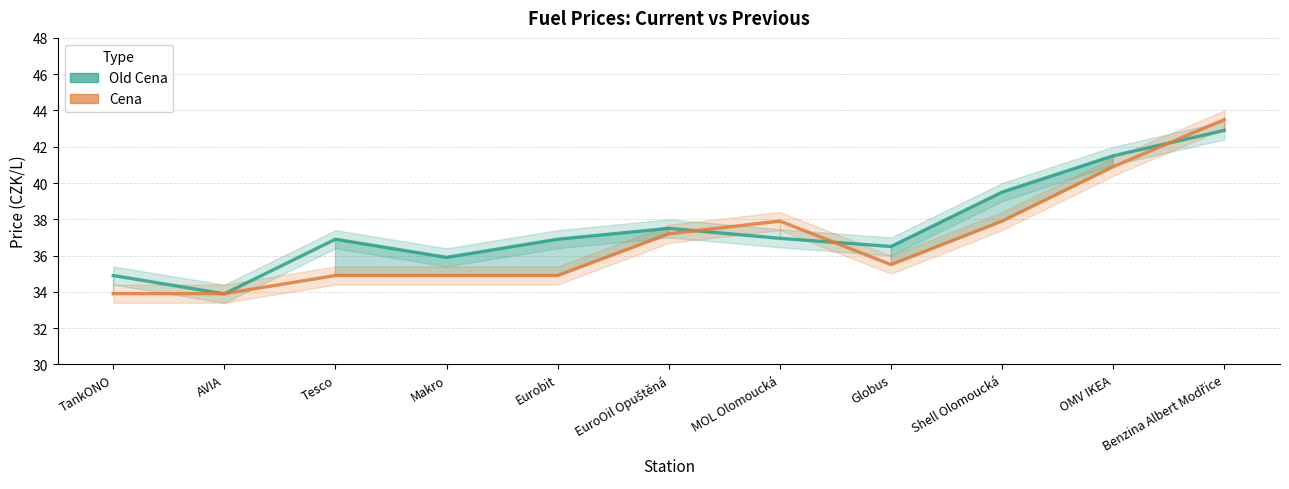

Reading left to right, what are all the values shown in this chart?

Old Cena: 34.9	33.9	36.9	35.9	36.9	37.5	37.0	36.5	39.5	41.5	42.9
Cena: 33.9	33.9	34.9	34.9	34.9	37.2	37.9	35.5	37.9	40.9	43.5